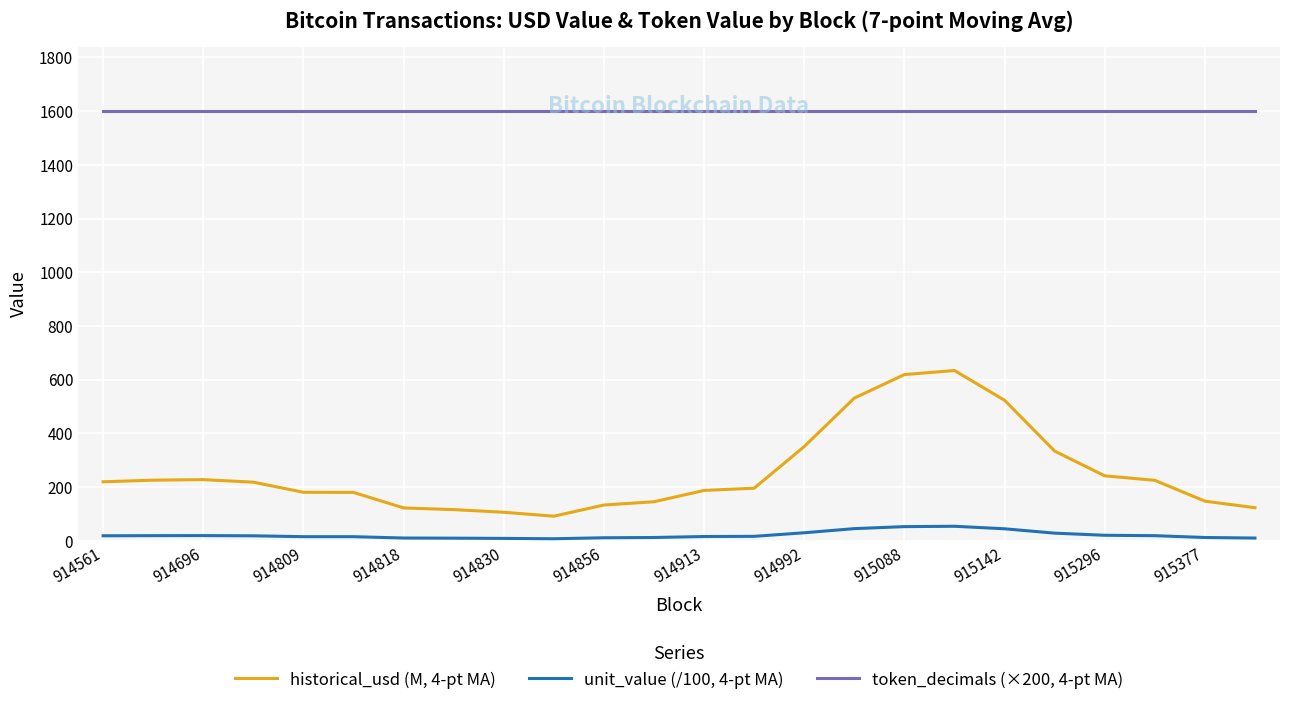

Does the chart display data point markers on the line(s)?

No